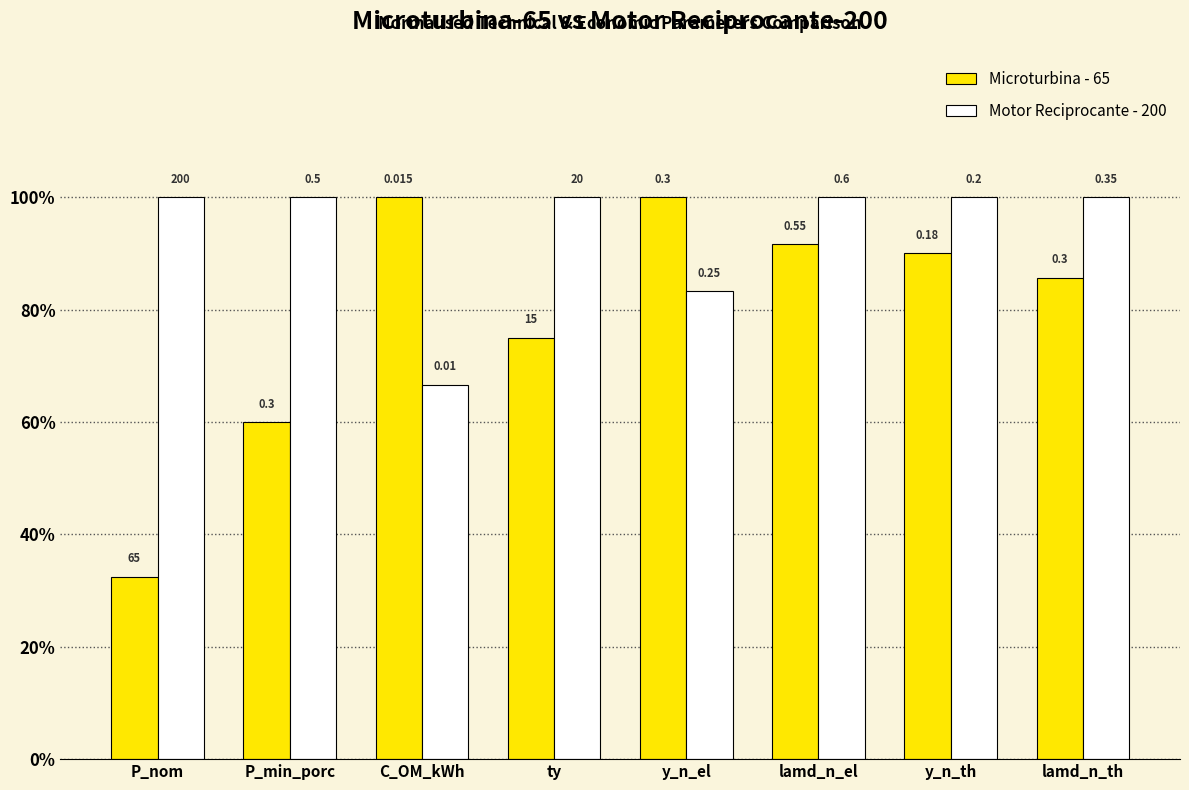

What value does the Microturbina - 65 series have at C_OM_kWh?

1.0